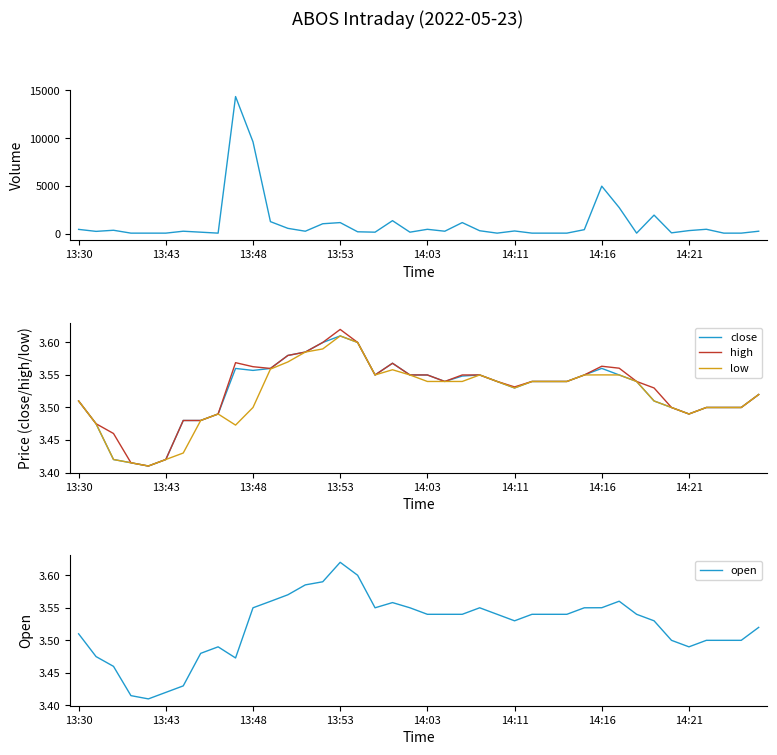

What is the difference between the second highest and second lowest values in the open series?

0.2